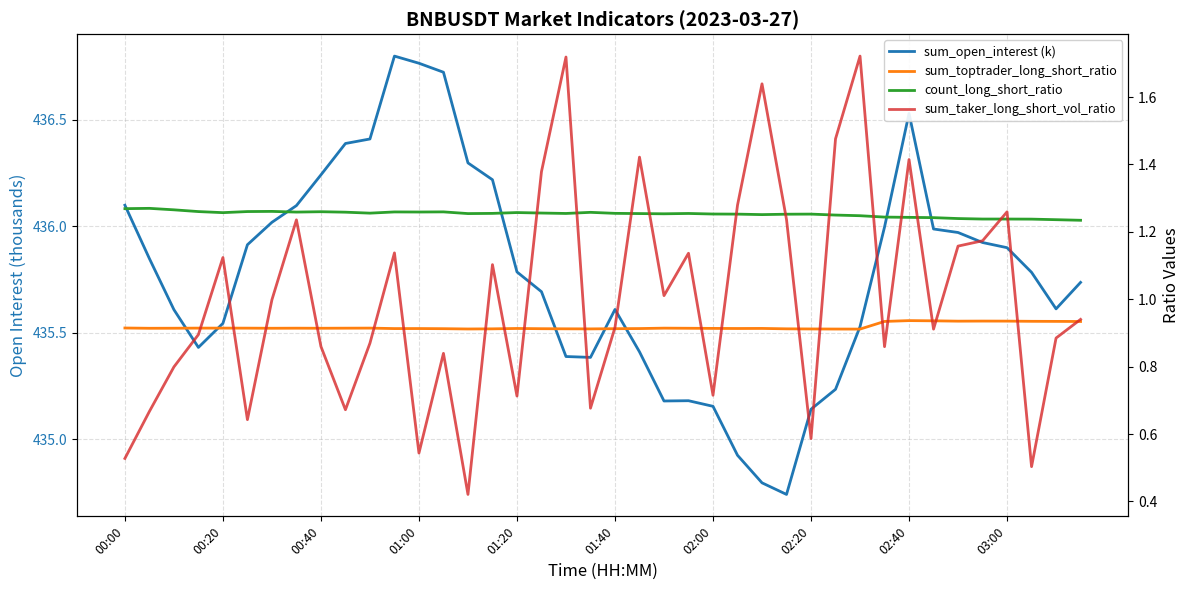

Does the chart have visible grid lines?

Yes